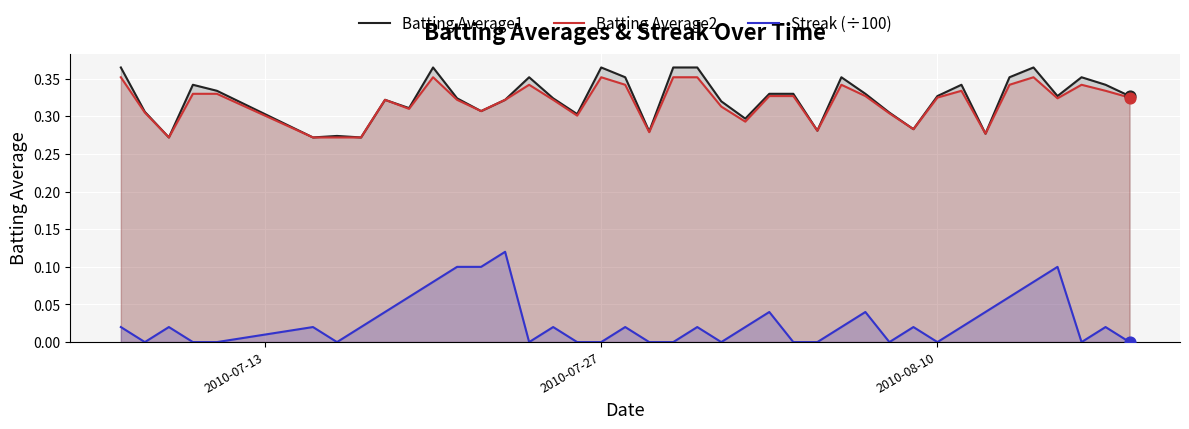

What are all the series names shown in the legend?

Batting Average1, Batting Average2, Streak (÷100)